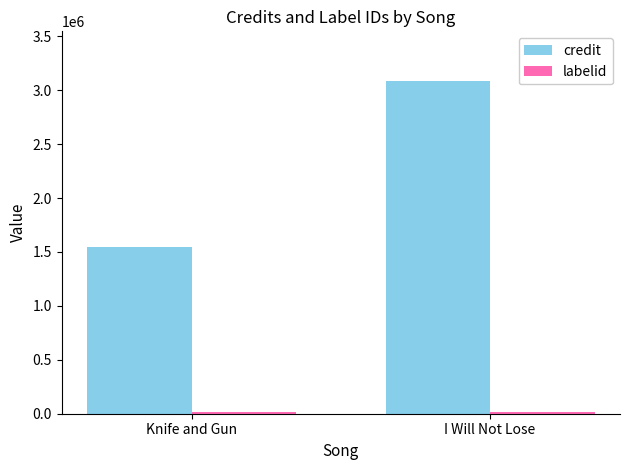

What is the average value of the credit series?

2315856